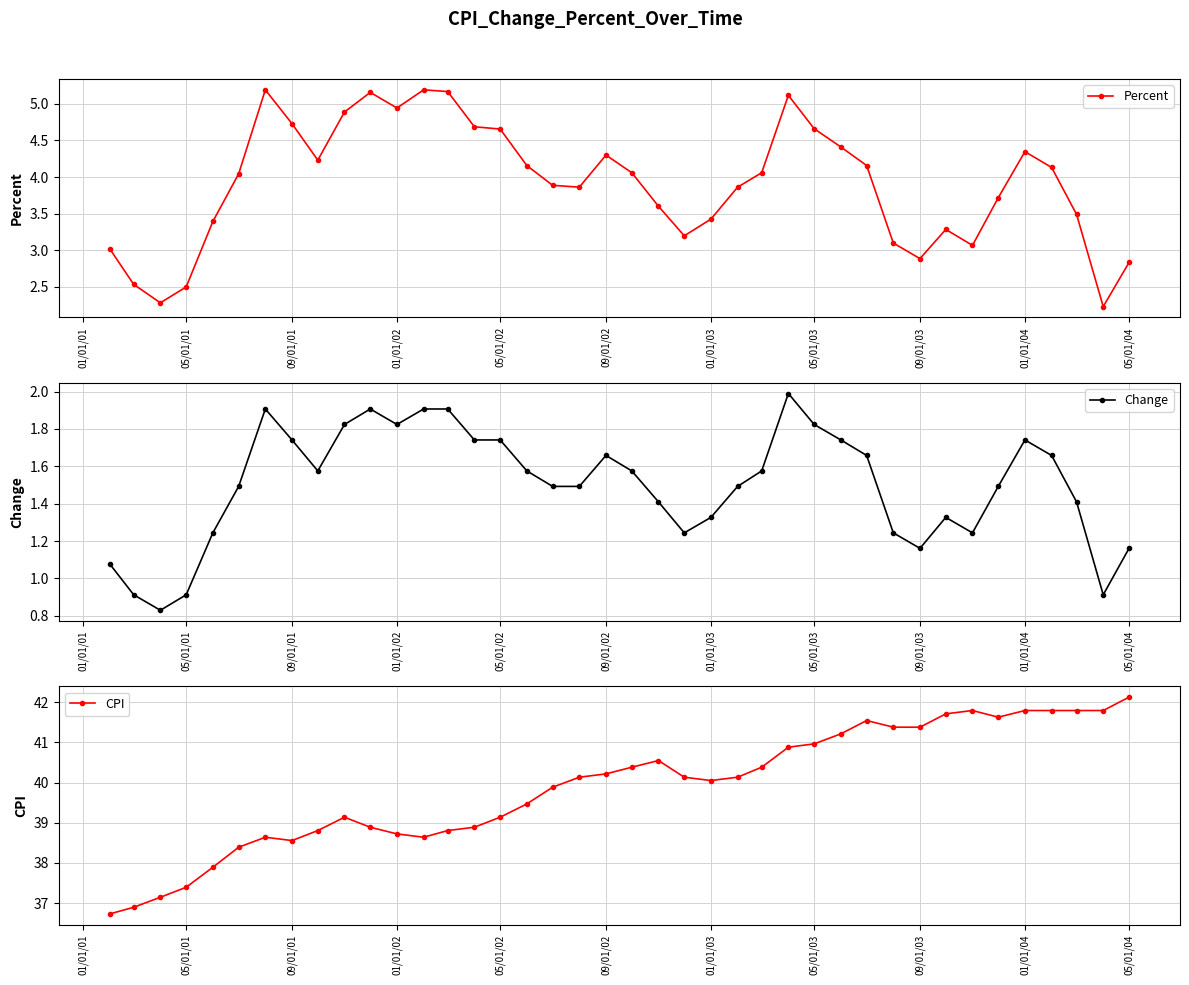

Is it true that Percent equals 1.2 at 05/01/01?

False